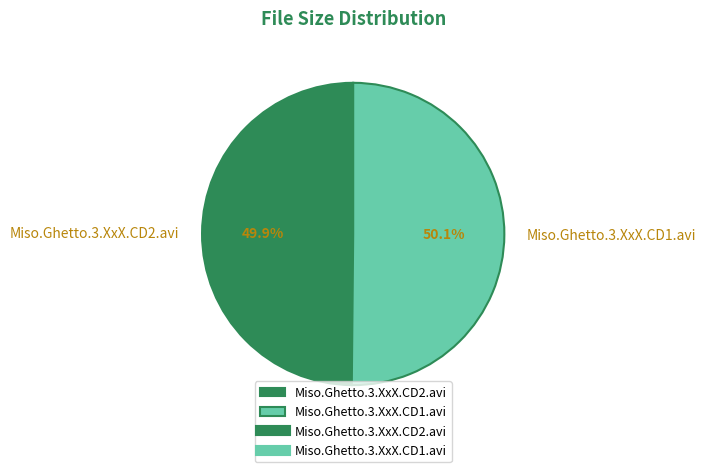

To the nearest percent, what percentage of the pie is Miso.Ghetto.3.XxX.CD2.avi?

50%